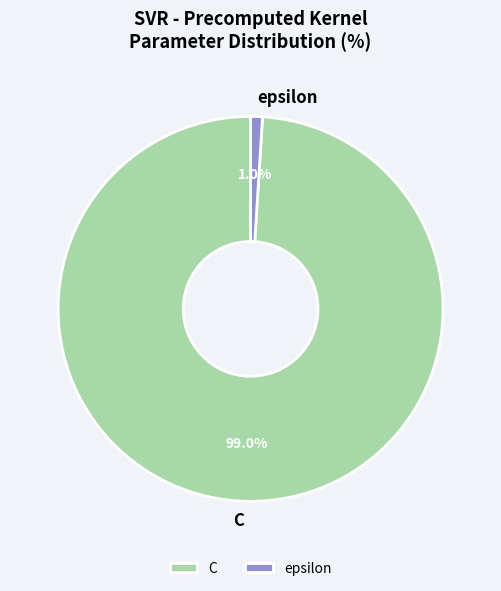

Is there any slice that represents more than half of the pie?

Yes